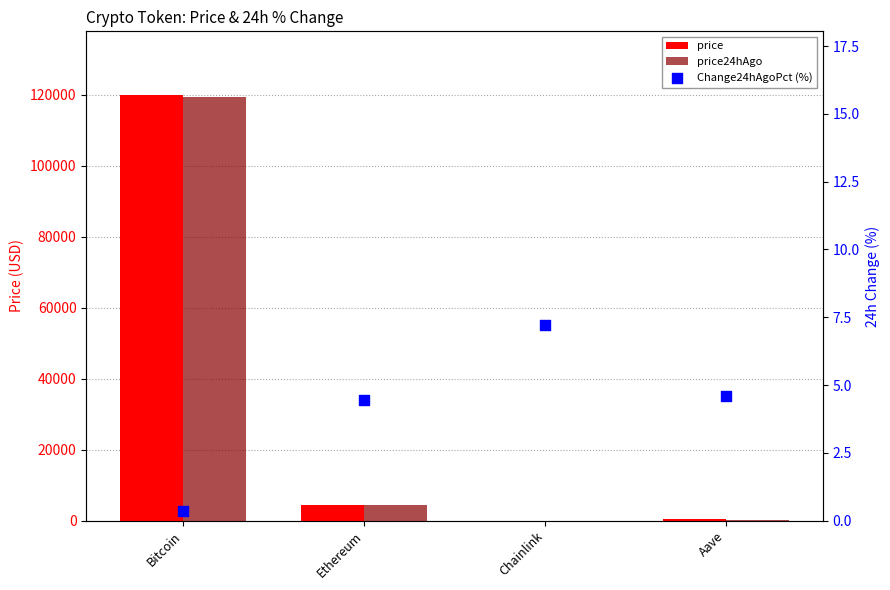

Is the value of price at Bitcoin greater than the value of price24hAgo at Bitcoin?

Yes